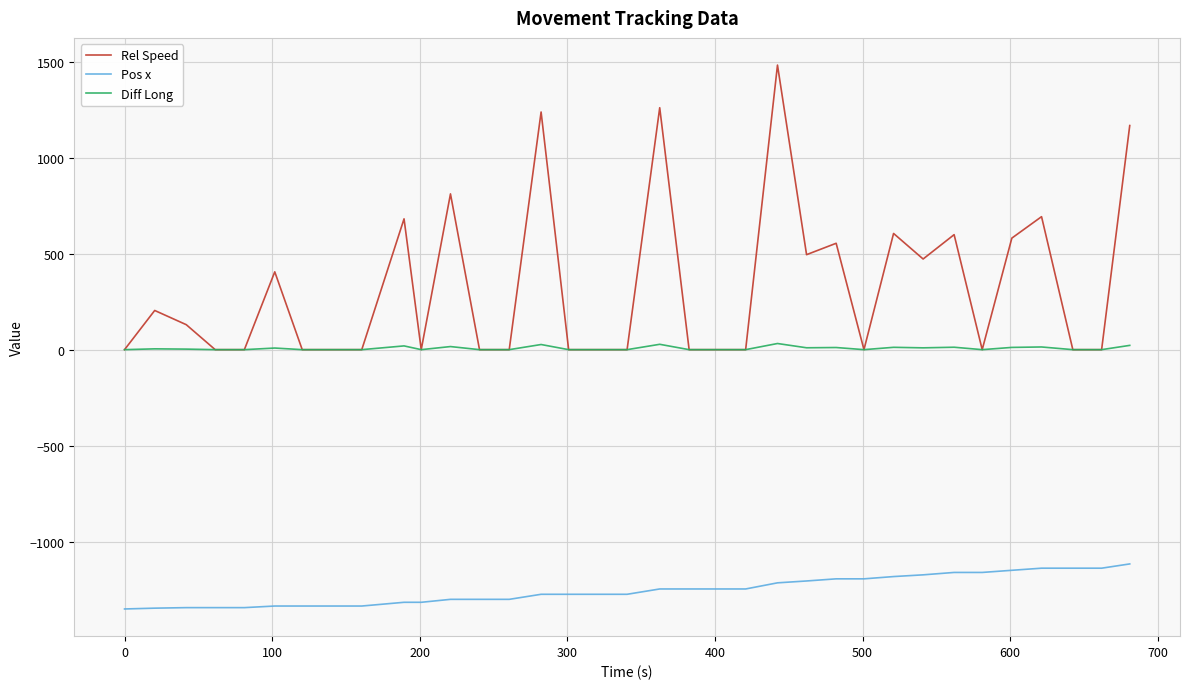

True or false: Diff Long and Pos x intersect in this chart.

False